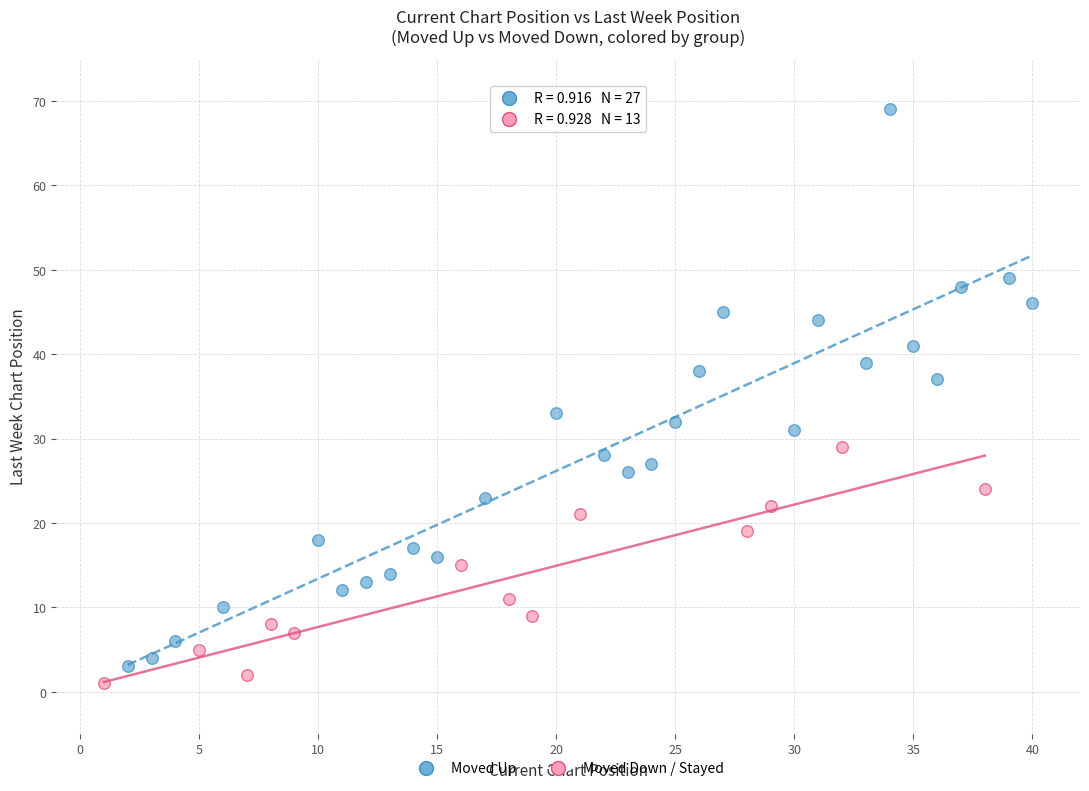

Which series has the widest spread of Y values?

Moved Up